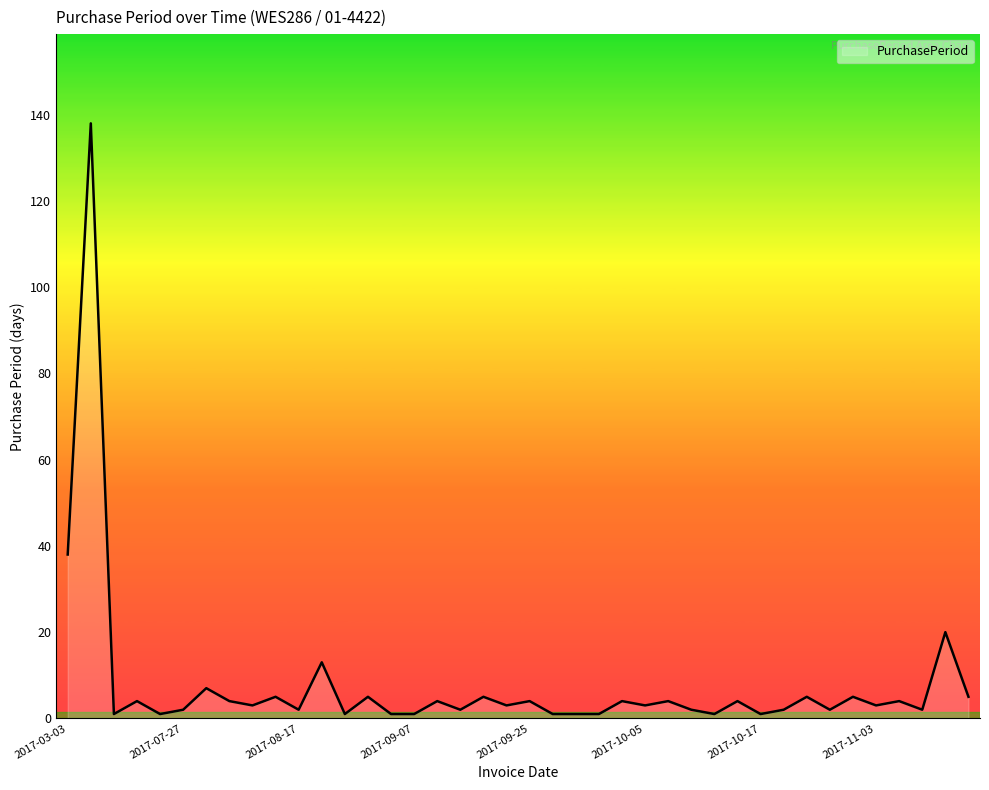

What is the difference between the maximum and minimum values?

137